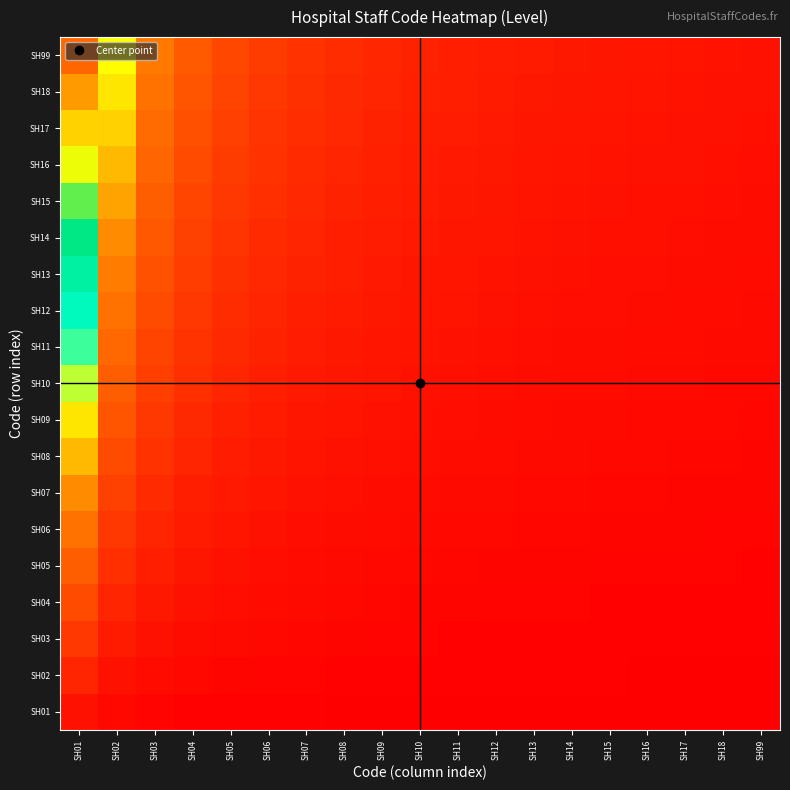

Reading left to right, list all the values displayed in this chart.

SH01: SH01=1.0	SH02=0.5	SH03=0.3	SH04=0.2	SH05=0.2	SH06=0.2	SH07=0.1	SH08=0.1	SH09=0.1	SH10=0.1	SH11=0.1	SH12=0.1	SH13=0.1	SH14=0.1	SH15=0.1	SH16=0.1	SH17=0.1	SH18=0.1	SH99=0.1
SH02: SH01=2.0	SH02=1.0	SH03=0.7	SH04=0.5	SH05=0.4	SH06=0.3	SH07=0.3	SH08=0.2	SH09=0.2	SH10=0.2	SH11=0.2	SH12=0.2	SH13=0.2	SH14=0.1	SH15=0.1	SH16=0.1	SH17=0.1	SH18=0.1	SH99=0.1
SH03: SH01=3.0	SH02=1.5	SH03=1.0	SH04=0.8	SH05=0.6	SH06=0.5	SH07=0.4	SH08=0.4	SH09=0.3	SH10=0.3	SH11=0.3	SH12=0.2	SH13=0.2	SH14=0.2	SH15=0.2	SH16=0.2	SH17=0.2	SH18=0.2	SH99=0.2
SH04: SH01=4.0	SH02=2.0	SH03=1.3	SH04=1.0	SH05=0.8	SH06=0.7	SH07=0.6	SH08=0.5	SH09=0.4	SH10=0.4	SH11=0.4	SH12=0.3	SH13=0.3	SH14=0.3	SH15=0.3	SH16=0.2	SH17=0.2	SH18=0.2	SH99=0.2
SH05: SH01=5.0	SH02=2.5	SH03=1.7	SH04=1.2	SH05=1.0	SH06=0.8	SH07=0.7	SH08=0.6	SH09=0.6	SH10=0.5	SH11=0.5	SH12=0.4	SH13=0.4	SH14=0.4	SH15=0.3	SH16=0.3	SH17=0.3	SH18=0.3	SH99=0.3
SH06: SH01=6.0	SH02=3.0	SH03=2.0	SH04=1.5	SH05=1.2	SH06=1.0	SH07=0.9	SH08=0.8	SH09=0.7	SH10=0.6	SH11=0.5	SH12=0.5	SH13=0.5	SH14=0.4	SH15=0.4	SH16=0.4	SH17=0.4	SH18=0.3	SH99=0.3
SH07: SH01=7.0	SH02=3.5	SH03=2.3	SH04=1.8	SH05=1.4	SH06=1.2	SH07=1.0	SH08=0.9	SH09=0.8	SH10=0.7	SH11=0.6	SH12=0.6	SH13=0.5	SH14=0.5	SH15=0.5	SH16=0.4	SH17=0.4	SH18=0.4	SH99=0.4
SH08: SH01=8.0	SH02=4.0	SH03=2.7	SH04=2.0	SH05=1.6	SH06=1.3	SH07=1.1	SH08=1.0	SH09=0.9	SH10=0.8	SH11=0.7	SH12=0.7	SH13=0.6	SH14=0.6	SH15=0.5	SH16=0.5	SH17=0.5	SH18=0.4	SH99=0.4
SH09: SH01=9.0	SH02=4.5	SH03=3.0	SH04=2.2	SH05=1.8	SH06=1.5	SH07=1.3	SH08=1.1	SH09=1.0	SH10=0.9	SH11=0.8	SH12=0.8	SH13=0.7	SH14=0.6	SH15=0.6	SH16=0.6	SH17=0.5	SH18=0.5	SH99=0.5
SH10: SH01=10.0	SH02=5.0	SH03=3.3	SH04=2.5	SH05=2.0	SH06=1.7	SH07=1.4	SH08=1.2	SH09=1.1	SH10=1.0	SH11=0.9	SH12=0.8	SH13=0.8	SH14=0.7	SH15=0.7	SH16=0.6	SH17=0.6	SH18=0.6	SH99=0.5
SH11: SH01=11.0	SH02=5.5	SH03=3.7	SH04=2.8	SH05=2.2	SH06=1.8	SH07=1.6	SH08=1.4	SH09=1.2	SH10=1.1	SH11=1.0	SH12=0.9	SH13=0.8	SH14=0.8	SH15=0.7	SH16=0.7	SH17=0.6	SH18=0.6	SH99=0.6
SH12: SH01=12.0	SH02=6.0	SH03=4.0	SH04=3.0	SH05=2.4	SH06=2.0	SH07=1.7	SH08=1.5	SH09=1.3	SH10=1.2	SH11=1.1	SH12=1.0	SH13=0.9	SH14=0.9	SH15=0.8	SH16=0.8	SH17=0.7	SH18=0.7	SH99=0.6
SH13: SH01=13.0	SH02=6.5	SH03=4.3	SH04=3.2	SH05=2.6	SH06=2.2	SH07=1.9	SH08=1.6	SH09=1.4	SH10=1.3	SH11=1.2	SH12=1.1	SH13=1.0	SH14=0.9	SH15=0.9	SH16=0.8	SH17=0.8	SH18=0.7	SH99=0.7
SH14: SH01=14.0	SH02=7.0	SH03=4.7	SH04=3.5	SH05=2.8	SH06=2.3	SH07=2.0	SH08=1.8	SH09=1.6	SH10=1.4	SH11=1.3	SH12=1.2	SH13=1.1	SH14=1.0	SH15=0.9	SH16=0.9	SH17=0.8	SH18=0.8	SH99=0.7
SH15: SH01=15.0	SH02=7.5	SH03=5.0	SH04=3.8	SH05=3.0	SH06=2.5	SH07=2.1	SH08=1.9	SH09=1.7	SH10=1.5	SH11=1.4	SH12=1.2	SH13=1.2	SH14=1.1	SH15=1.0	SH16=0.9	SH17=0.9	SH18=0.8	SH99=0.8
SH16: SH01=16.0	SH02=8.0	SH03=5.3	SH04=4.0	SH05=3.2	SH06=2.7	SH07=2.3	SH08=2.0	SH09=1.8	SH10=1.6	SH11=1.5	SH12=1.3	SH13=1.2	SH14=1.1	SH15=1.1	SH16=1.0	SH17=0.9	SH18=0.9	SH99=0.8
SH17: SH01=17.0	SH02=8.5	SH03=5.7	SH04=4.2	SH05=3.4	SH06=2.8	SH07=2.4	SH08=2.1	SH09=1.9	SH10=1.7	SH11=1.5	SH12=1.4	SH13=1.3	SH14=1.2	SH15=1.1	SH16=1.1	SH17=1.0	SH18=0.9	SH99=0.9
SH18: SH01=18.0	SH02=9.0	SH03=6.0	SH04=4.5	SH05=3.6	SH06=3.0	SH07=2.6	SH08=2.2	SH09=2.0	SH10=1.8	SH11=1.6	SH12=1.5	SH13=1.4	SH14=1.3	SH15=1.2	SH16=1.1	SH17=1.1	SH18=1.0	SH99=0.9
SH99: SH01=19.0	SH02=9.5	SH03=6.3	SH04=4.8	SH05=3.8	SH06=3.2	SH07=2.7	SH08=2.4	SH09=2.1	SH10=1.9	SH11=1.7	SH12=1.6	SH13=1.5	SH14=1.4	SH15=1.3	SH16=1.2	SH17=1.1	SH18=1.1	SH99=1.0